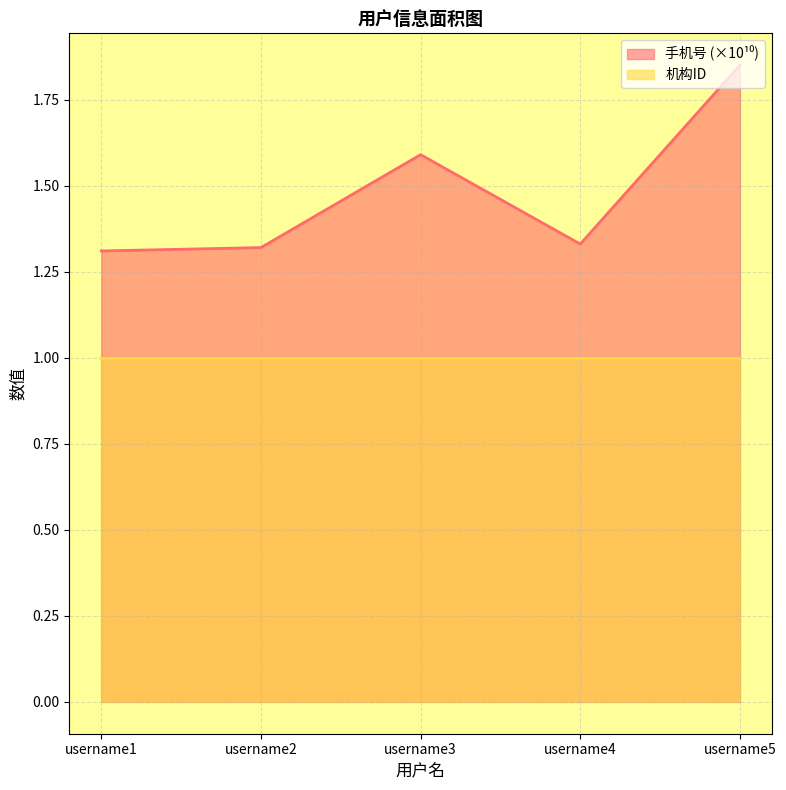

Reading left to right, what are all the values shown in this chart?

1.3	1.3	1.6	1.3	1.9